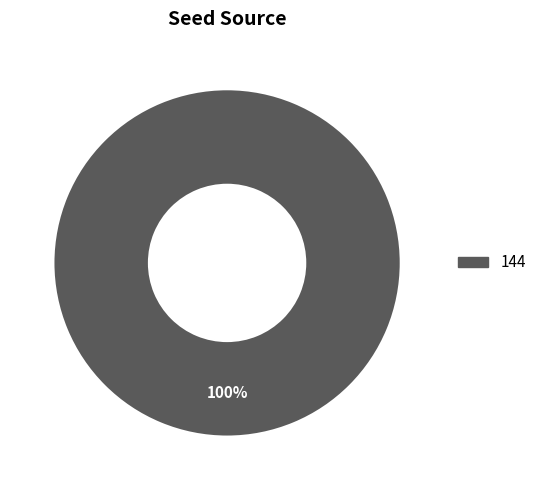

Does any single category account for the majority?

Yes